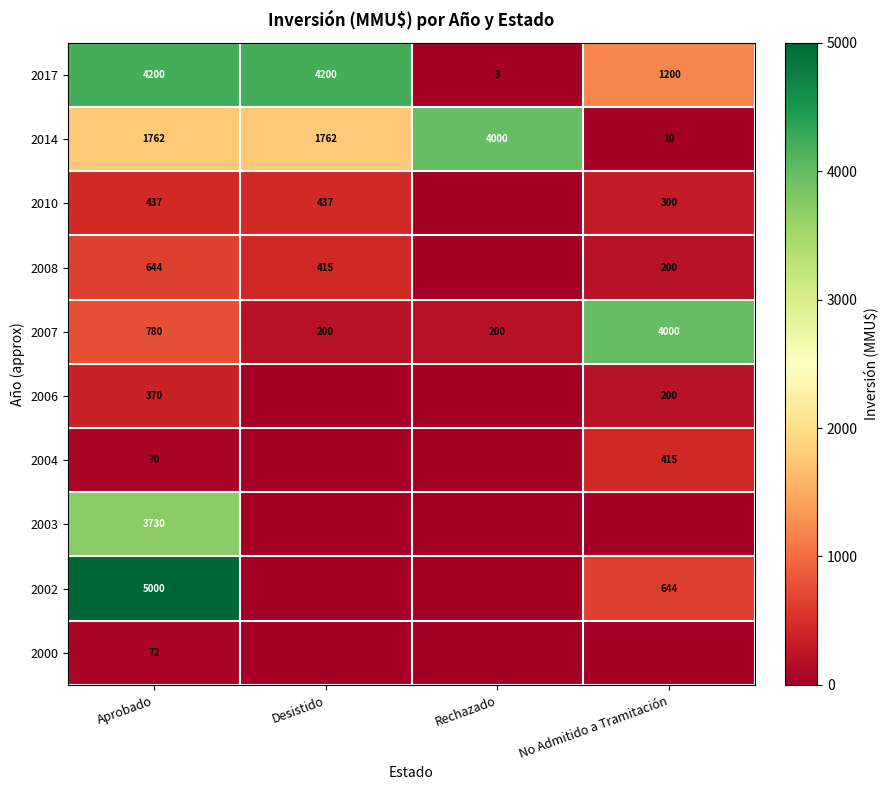

How many values in the 2007 series are below 780?

2